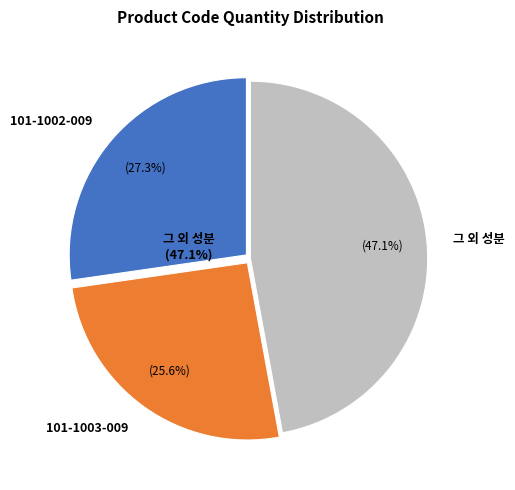

True or false: 101-1002-009 (8277) accounts for 1% of the total.

False